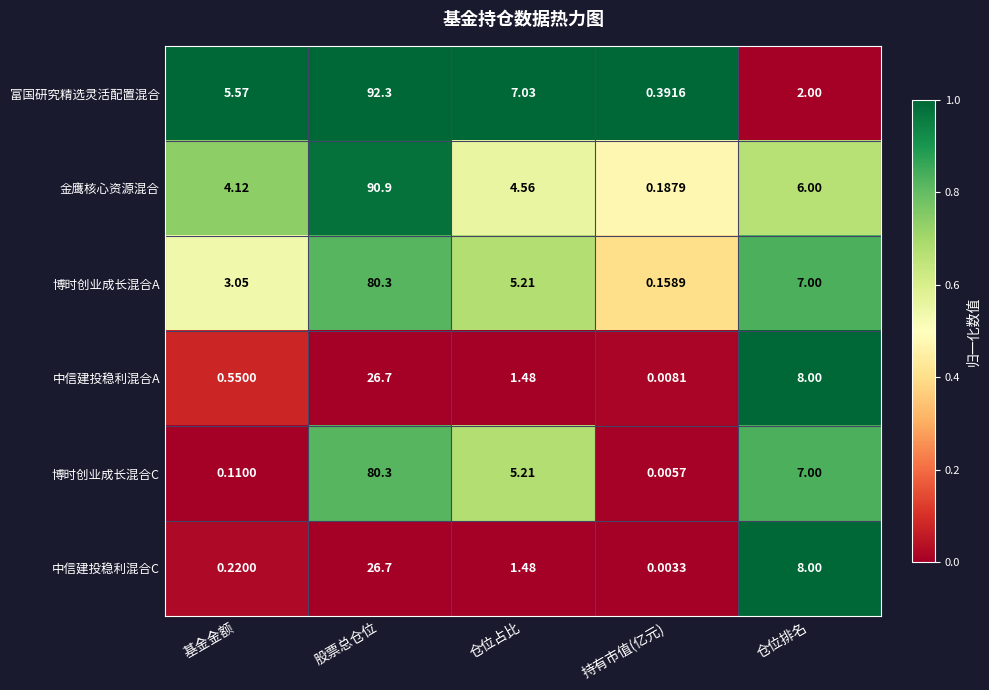

Rank the series at 持有市值(亿元) from lowest to highest value.

中信建投稳利混合C, 博时创业成长混合C, 中信建投稳利混合A, 博时创业成长混合A, 金鹰核心资源混合, 富国研究精选灵活配置混合